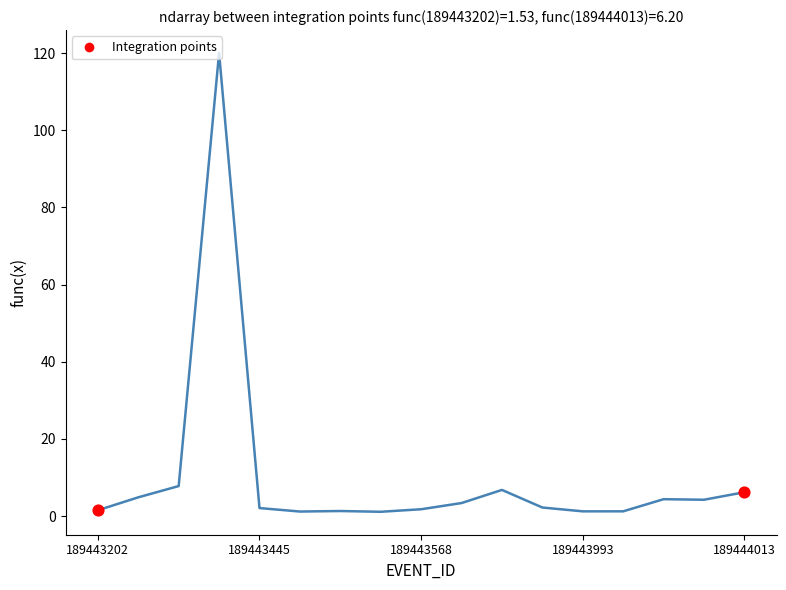

What is the greatest value displayed?

120.0